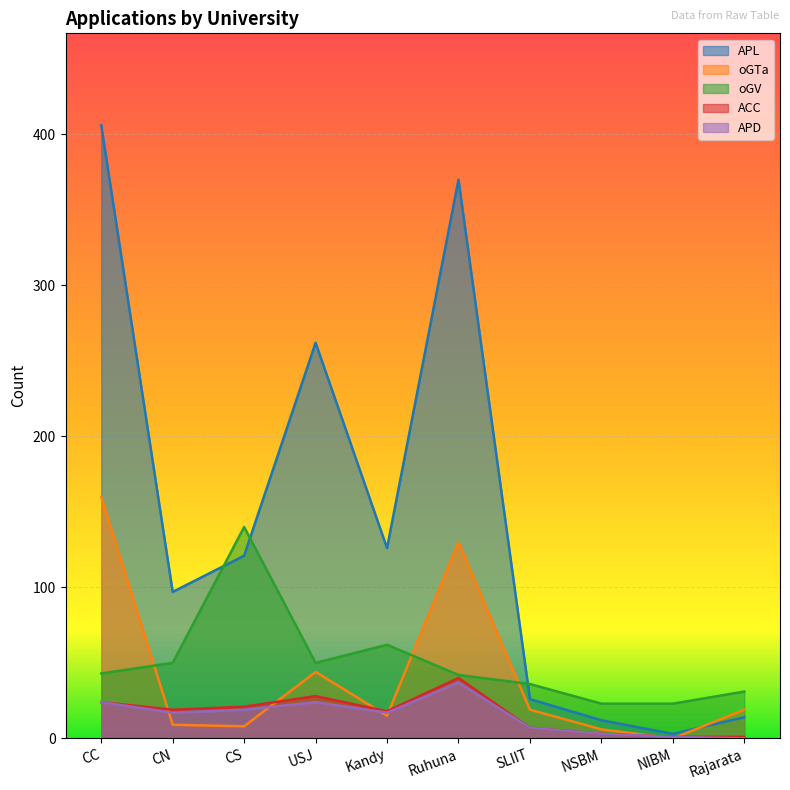

What is the value of the APL point at the 8th from the left?

12